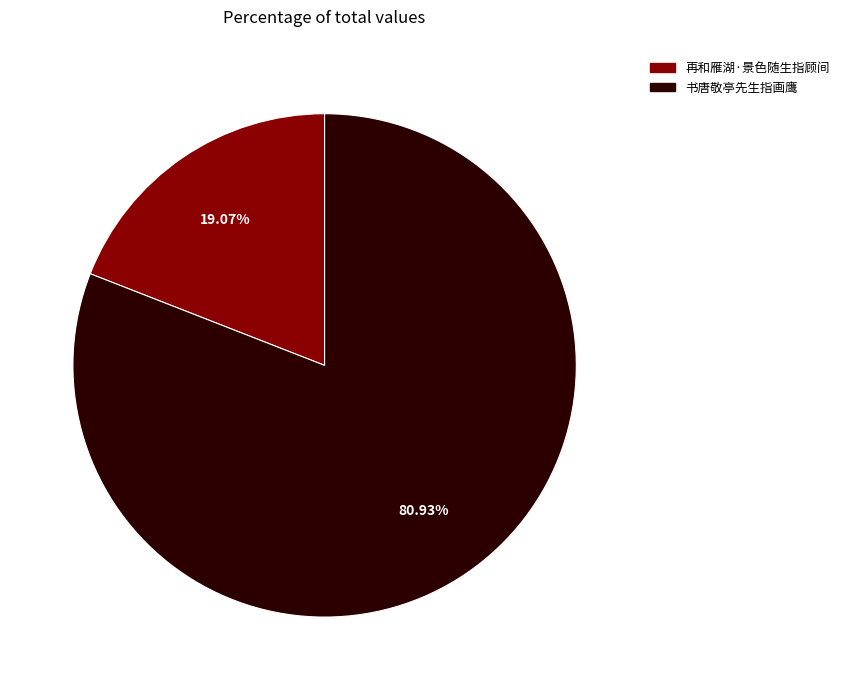

Do 书唐敬亭先生指画鹰 and 再和雁湖·景色随生指顾间 together represent more than half of the pie?

Yes